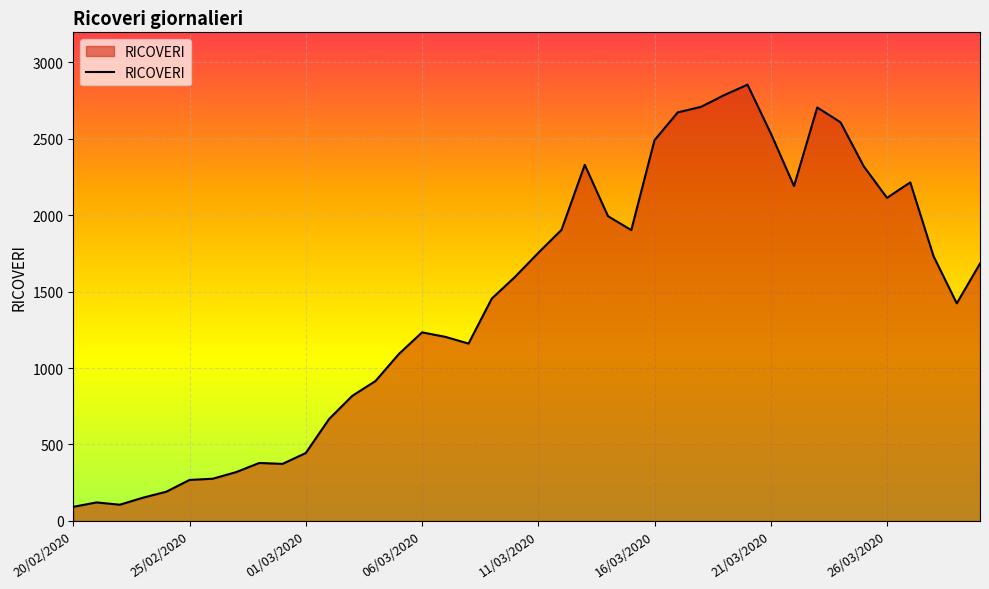

What is the smallest value displayed?

92